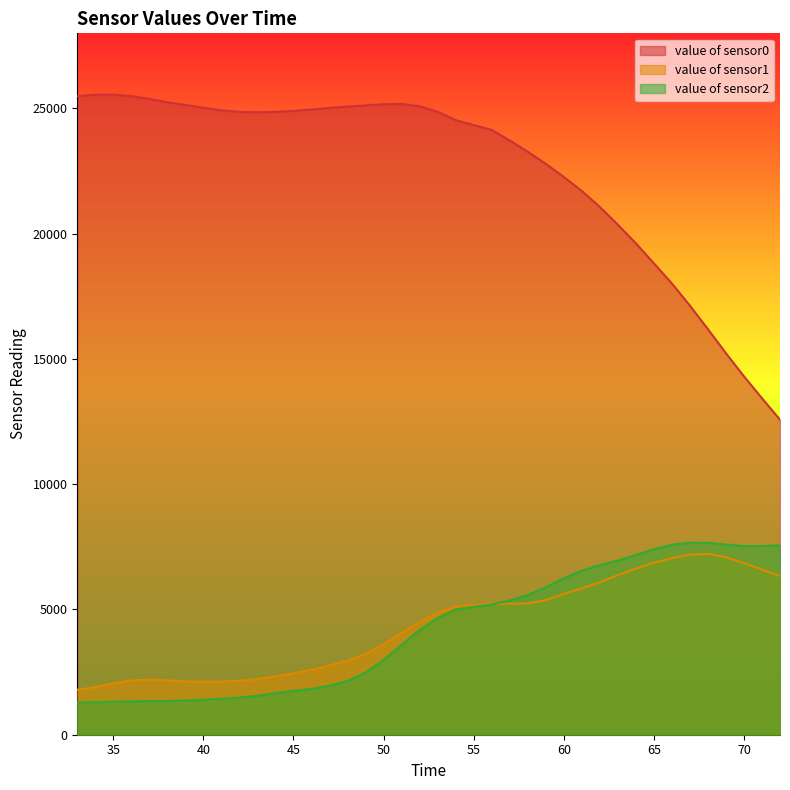

What are all the series names shown in the legend?

value of sensor0, value of sensor1, value of sensor2